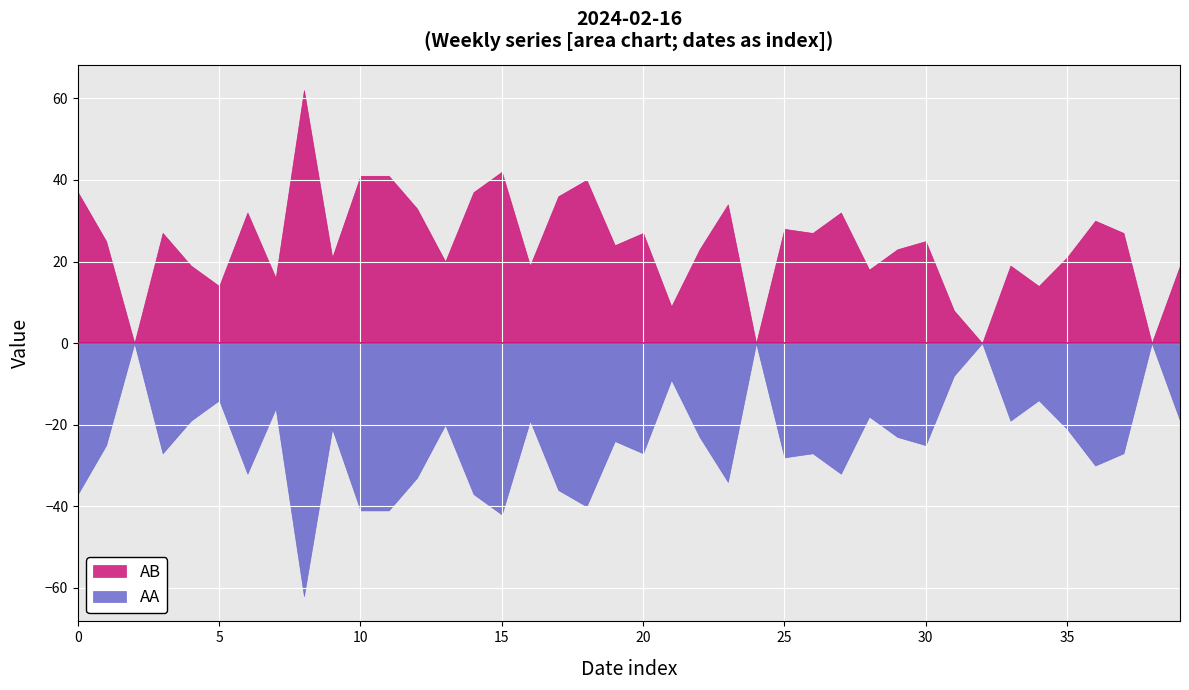

True or false: AA has a value of -21 at 0.

False